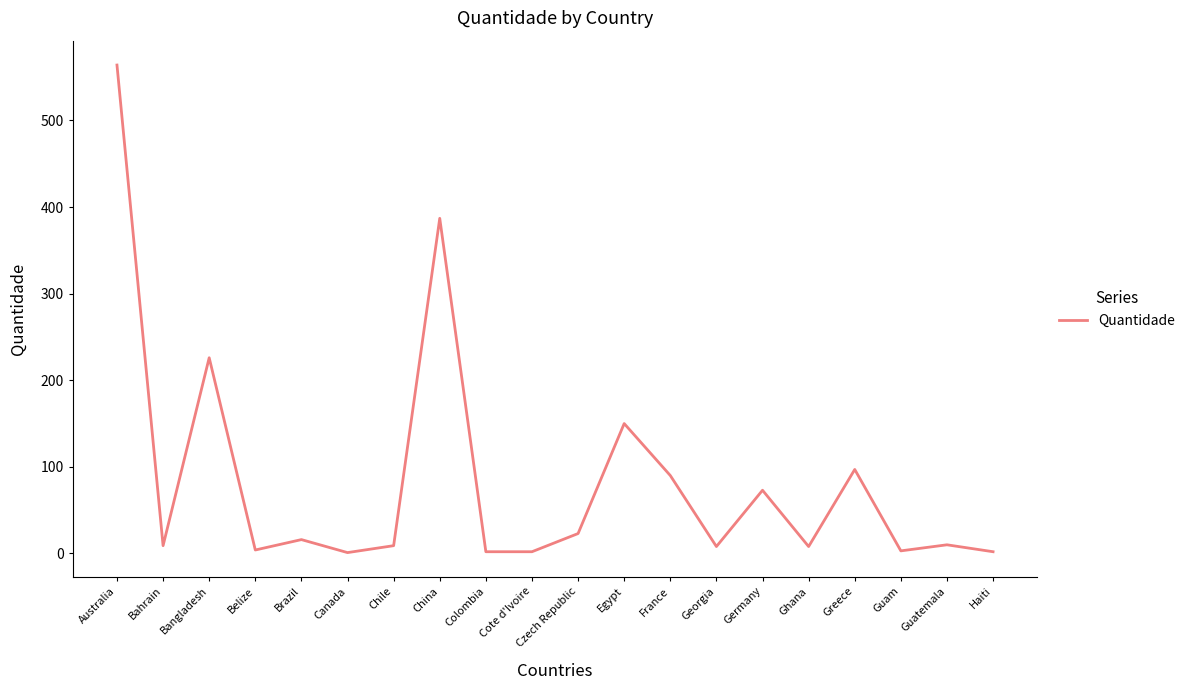

What is the ratio of the value at Czech Republic to the value at Germany?

0.3